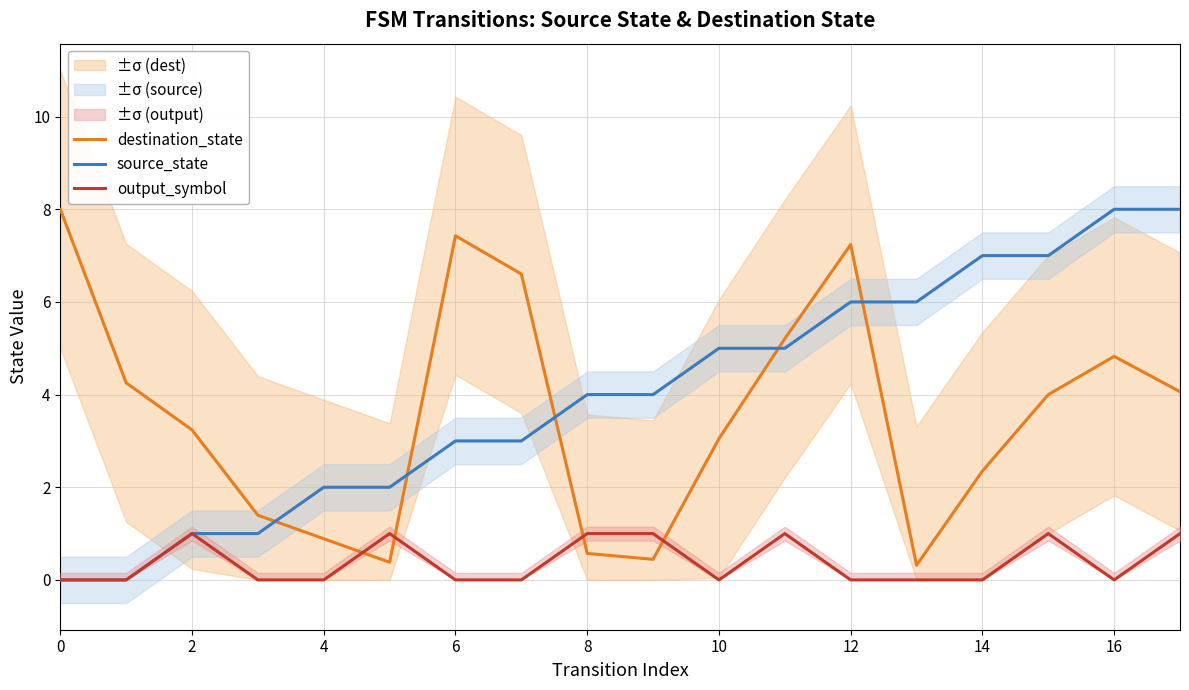

What is the difference between the second highest and second lowest values in the source_state series?

8.0